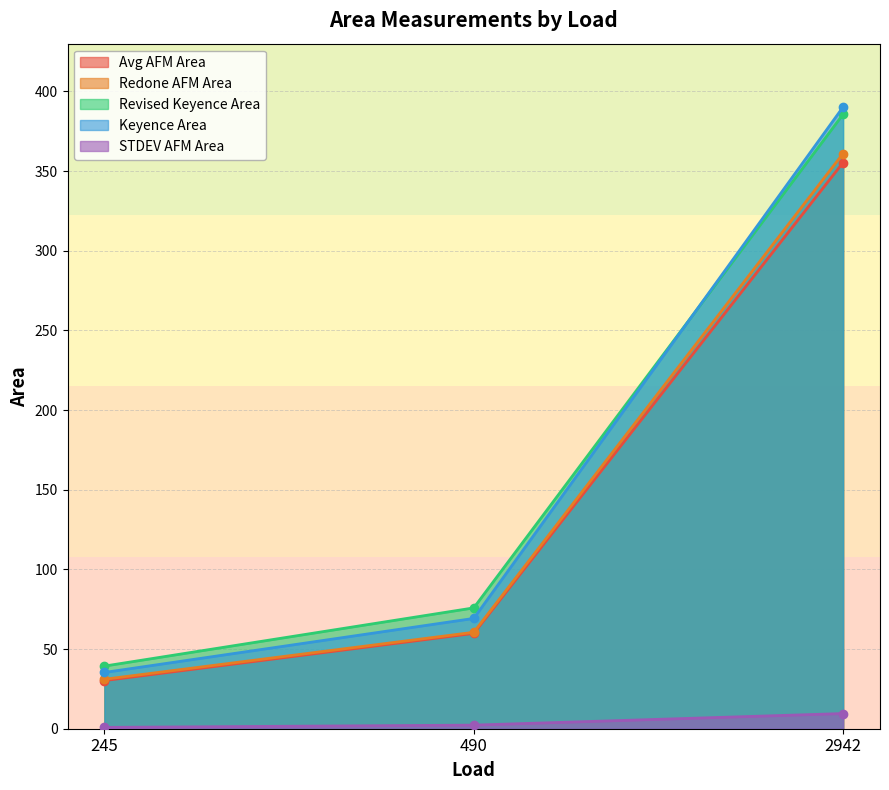

Reading left to right, list all the values displayed in this chart.

Avg AFM Area: 30.2	59.8	355.4
Redone AFM Area: 31.0	60.5	361.1
Revised Keyence Area: 39.3	75.8	385.6
Keyence Area: 35.3	69.2	390.2
STDEV AFM Area: 0.8	2.3	9.5